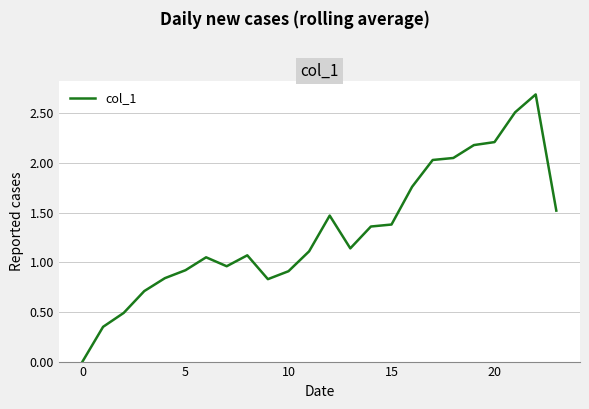

What is the difference between the maximum and minimum values?

2.7